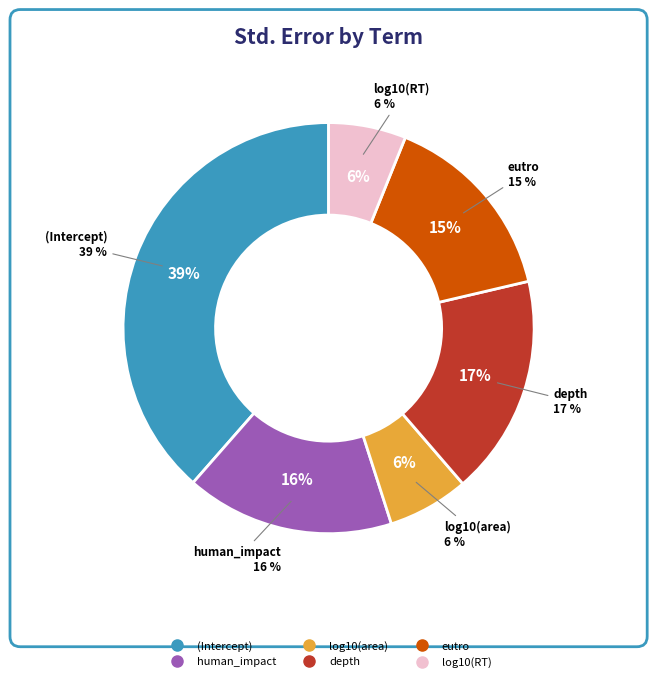

To the nearest percent, what is the difference between the depth and human_impact slice percentages?

1%